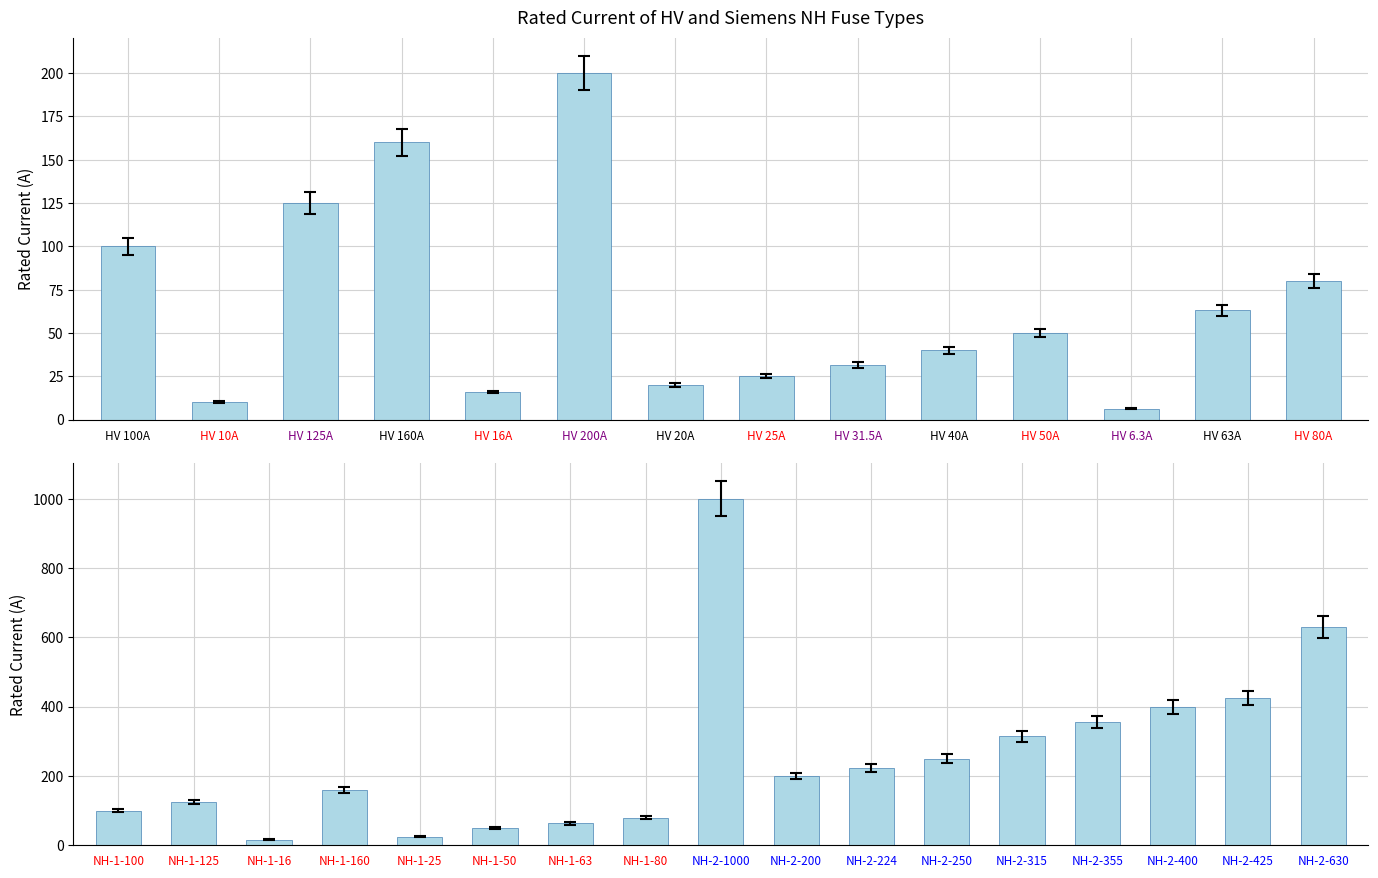

Reading left to right, transcribe all the data shown in this chart.

HV 100A=100.0	HV 10A=10.0	HV 125A=125.0	HV 160A=160.0	HV 16A=16.0	HV 200A=200.0	HV 20A=20.0	HV 25A=25.0	HV 31.5A=31.5	HV 40A=40.0	HV 50A=50.0	HV 6.3A=6.3	HV 63A=63.0	HV 80A=80.0	NH-1-100=100.0	NH-1-125=125.0	NH-1-16=16.0	NH-1-160=160.0	NH-1-25=25.0	NH-1-50=50.0	NH-1-63=63.0	NH-1-80=80.0	NH-2-1000=1000.0	NH-2-200=200.0	NH-2-224=224.0	NH-2-250=250.0	NH-2-315=315.0	NH-2-355=355.0	NH-2-400=400.0	NH-2-425=425.0	NH-2-630=630.0